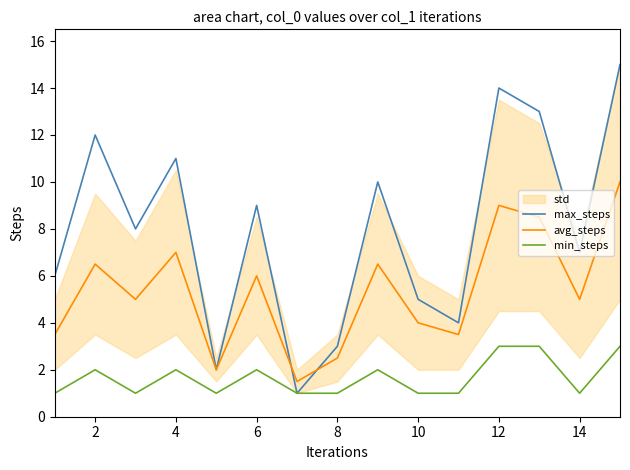

How many times do avg_steps and max_steps cross each other?

2